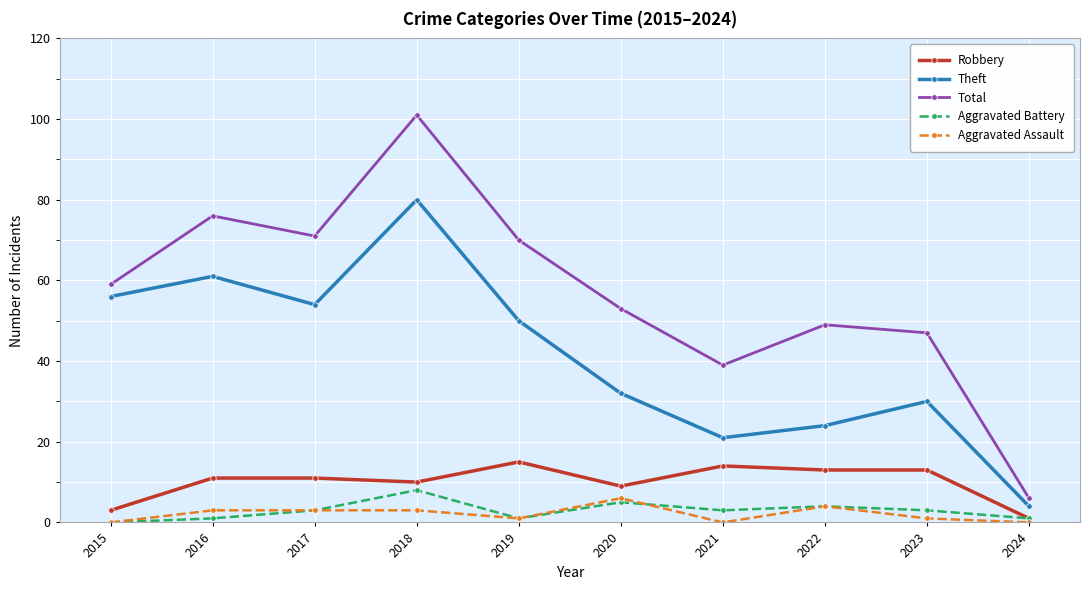

Reading right to left, list all the values displayed in this chart.

Robbery: 1	13	13	14	9	15	10	11	11	3
Theft: 4	30	24	21	32	50	80	54	61	56
Total: 6	47	49	39	53	70	101	71	76	59
Aggravated Battery: 1	3	4	3	5	1	8	3	1	0
Aggravated Assault: 0	1	4	0	6	1	3	3	3	0